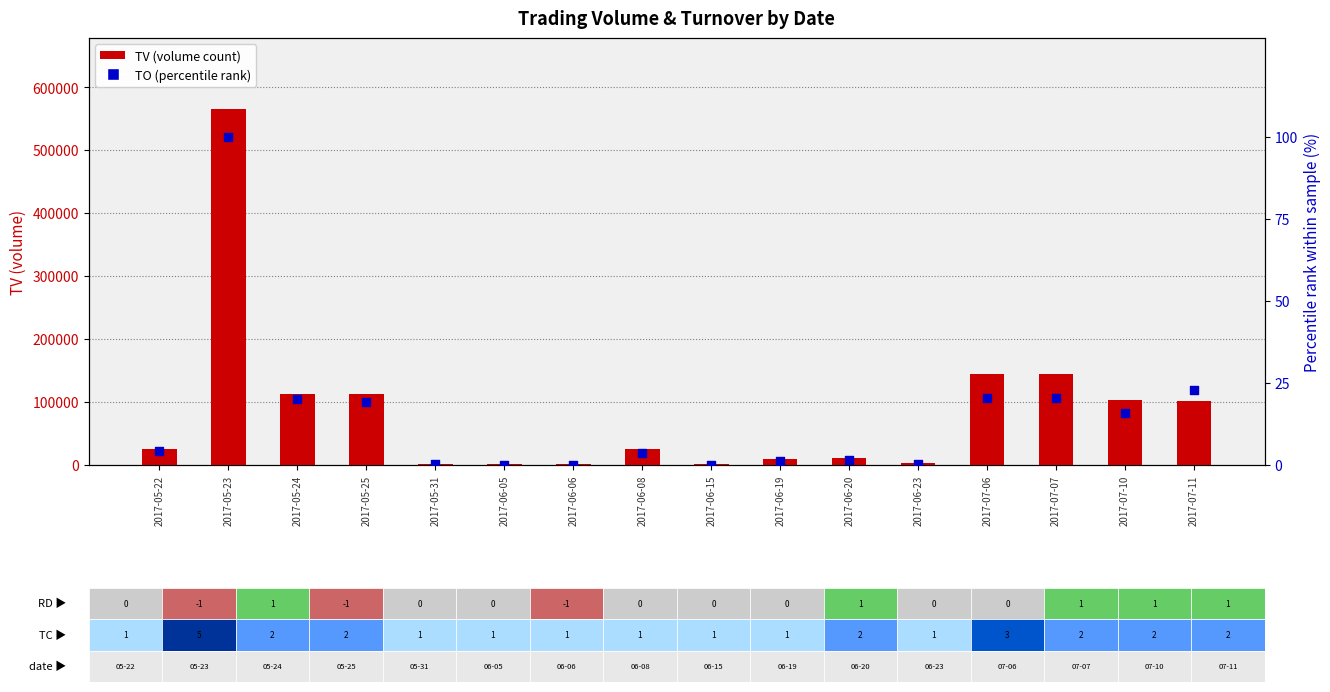

At which category is the sum across all series the highest?

2017-05-23